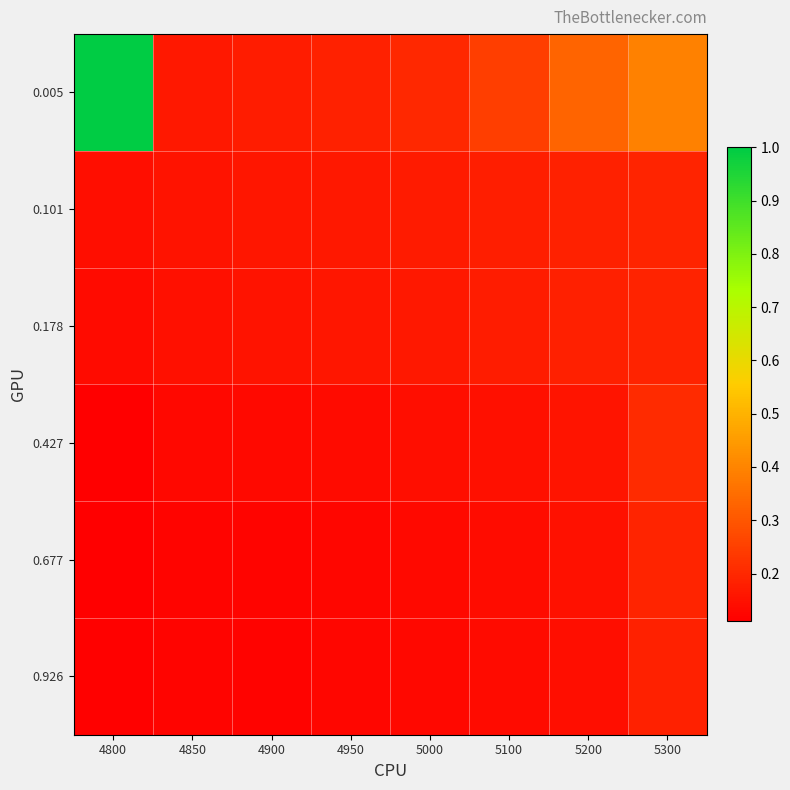

Count the number of categories in the chart.

8